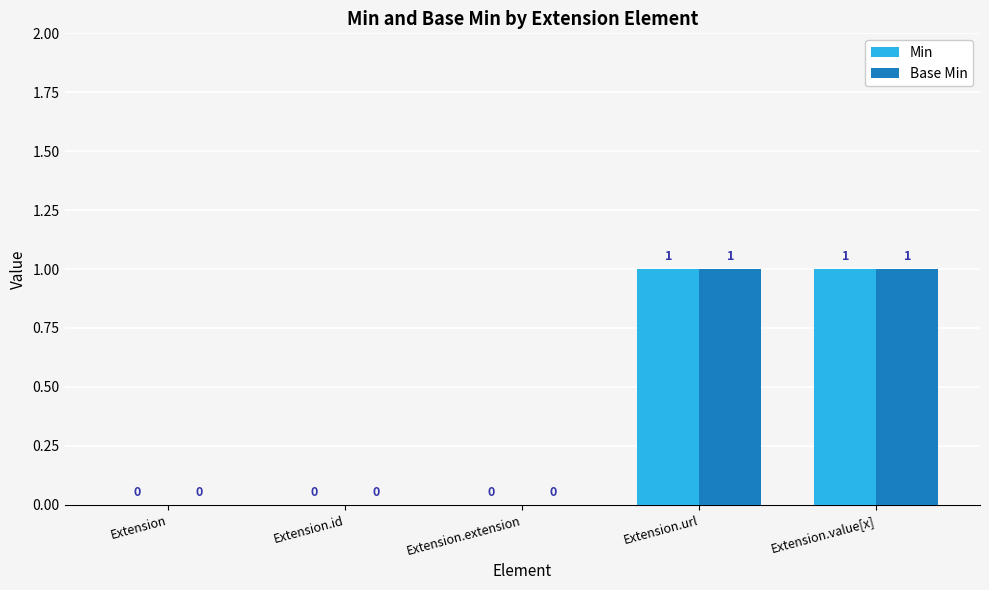

The Base Min series shows 0 at Extension.id. True or false?

True